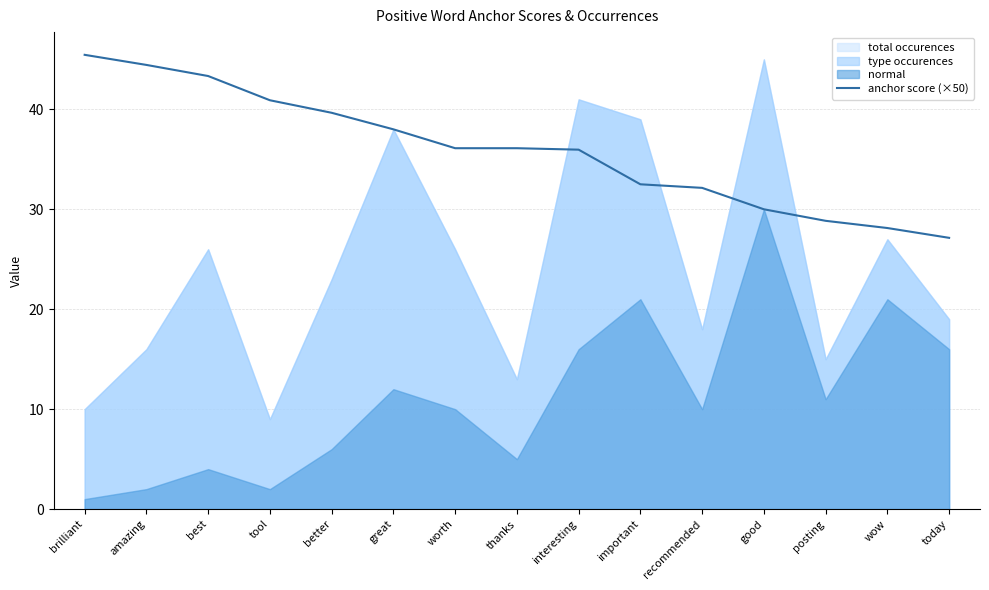

Between great and amazing, which is larger?

amazing